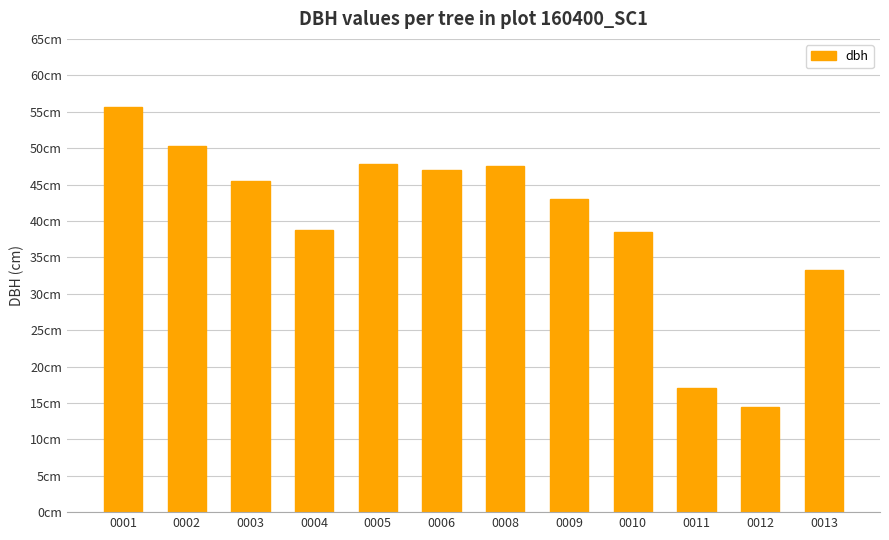

What is the value of the 11th bar from the left?

14.4